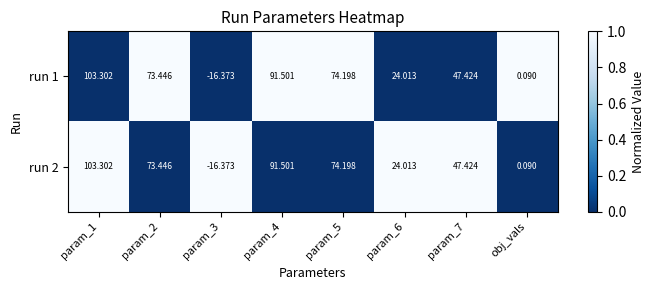

How many series are shown in this chart?

2